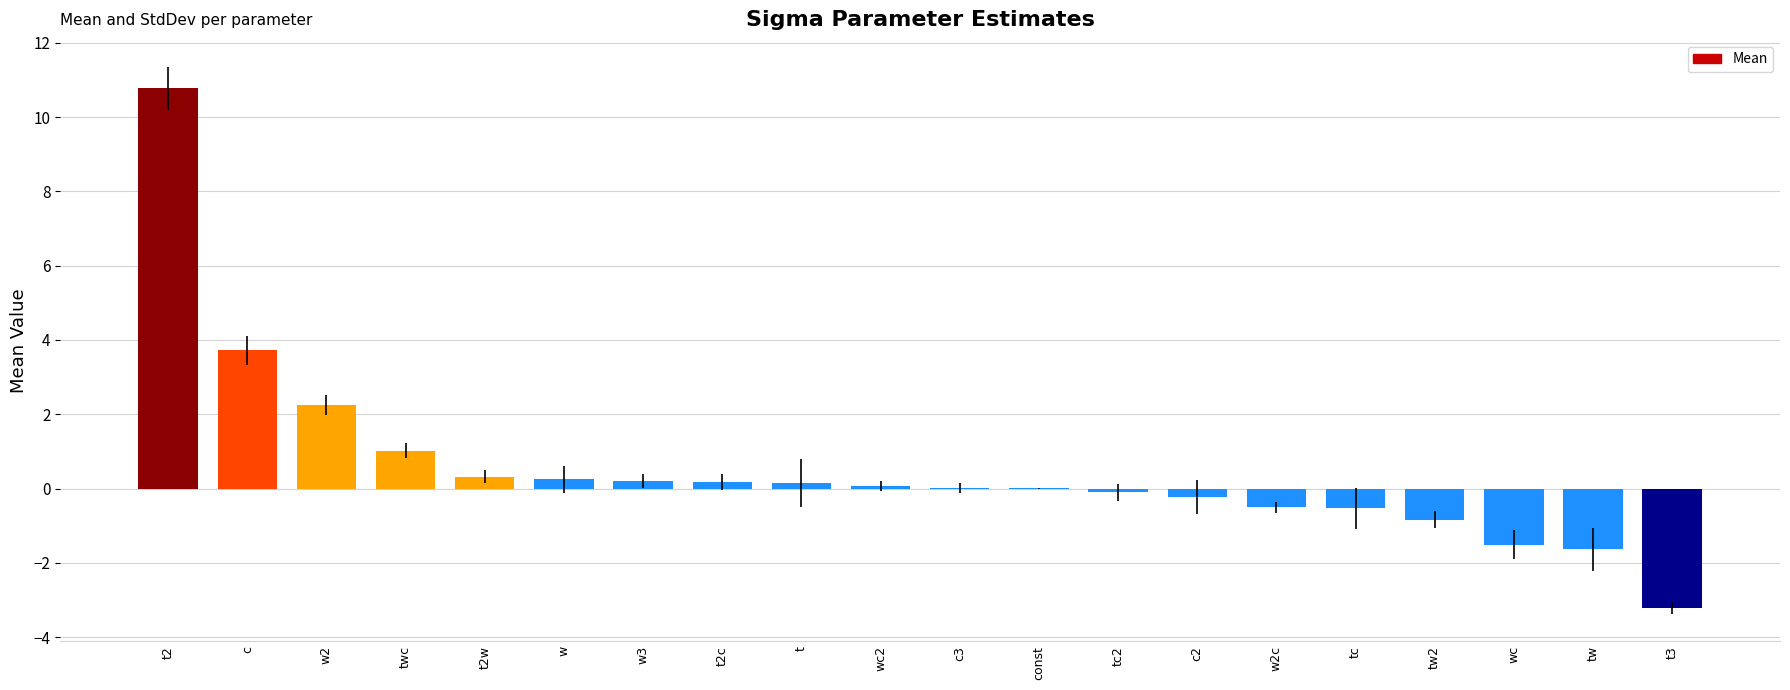

What is the sum of all values?

10.4